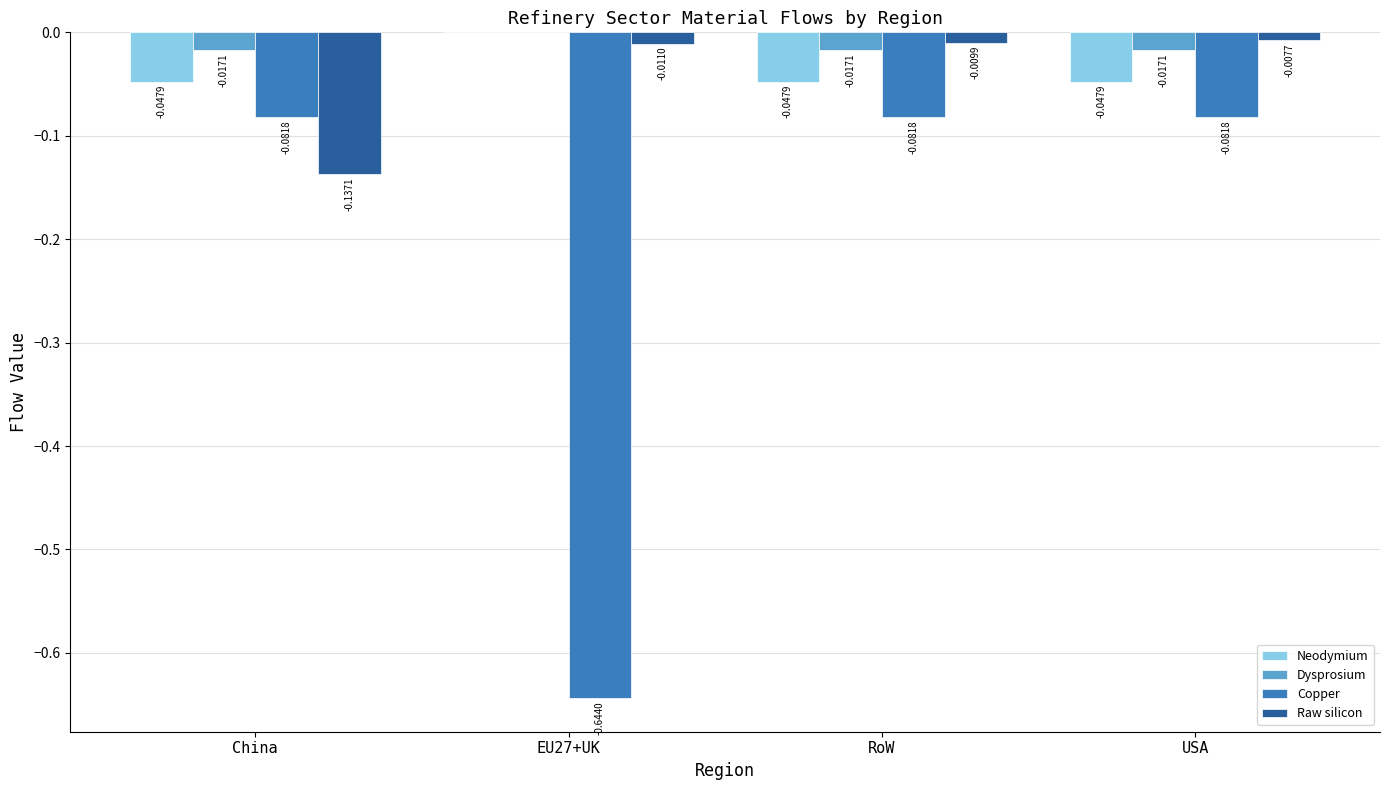

True or false: Neodymium has a value of -0.0 at USA.

True